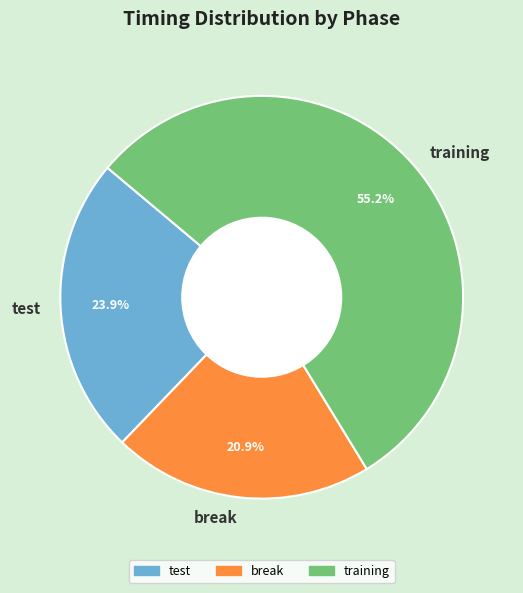

Combined, do test and break account for over 50%?

No